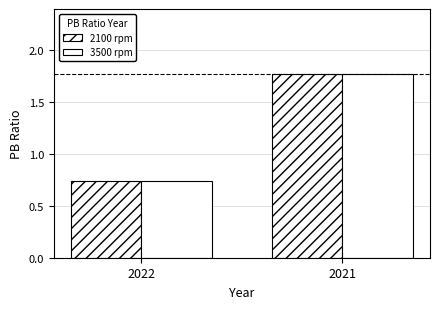

Are the bars grouped side by side (vs. stacked)?

Yes